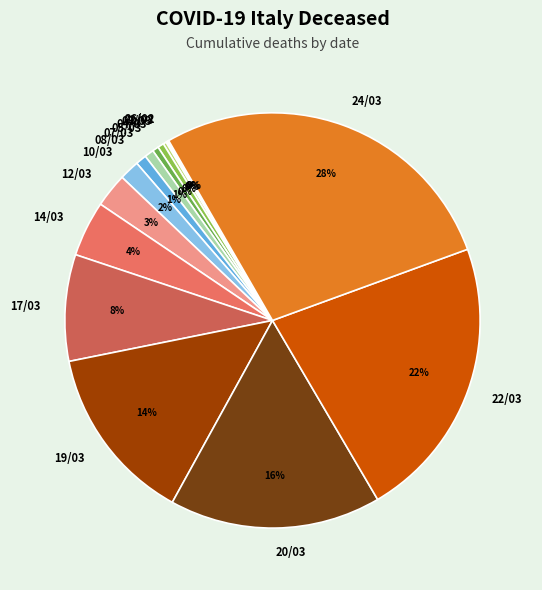

The 19/03 slice represents 14% of the pie. True or false?

True